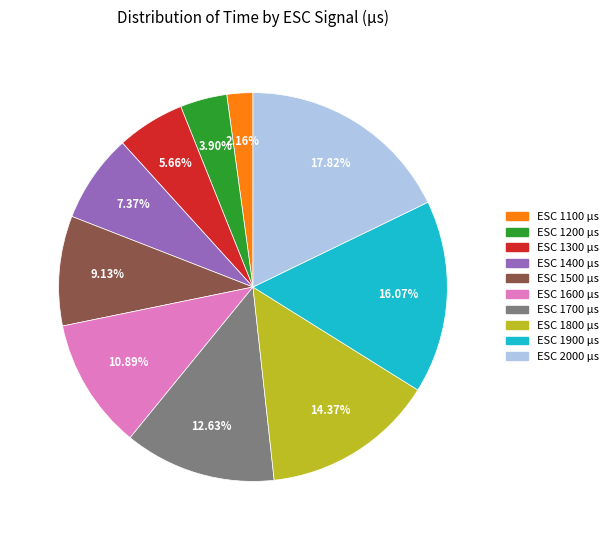

Is there any slice that represents more than half of the pie?

No